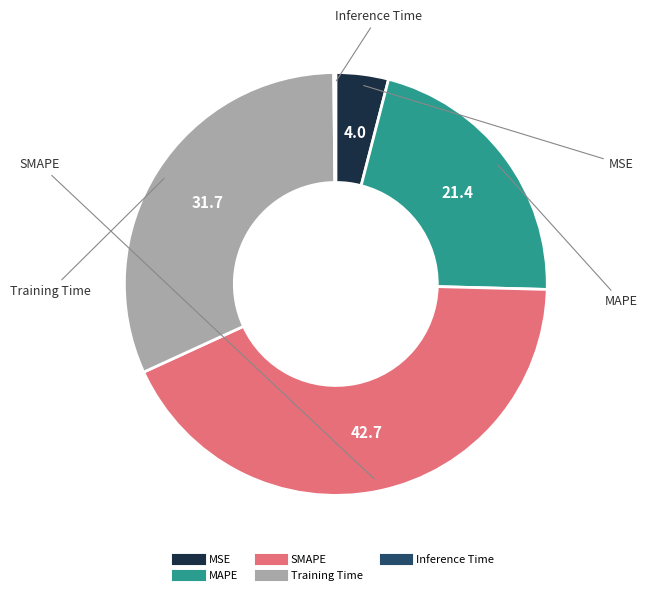

Which has a higher value, MSE or MAPE?

MAPE